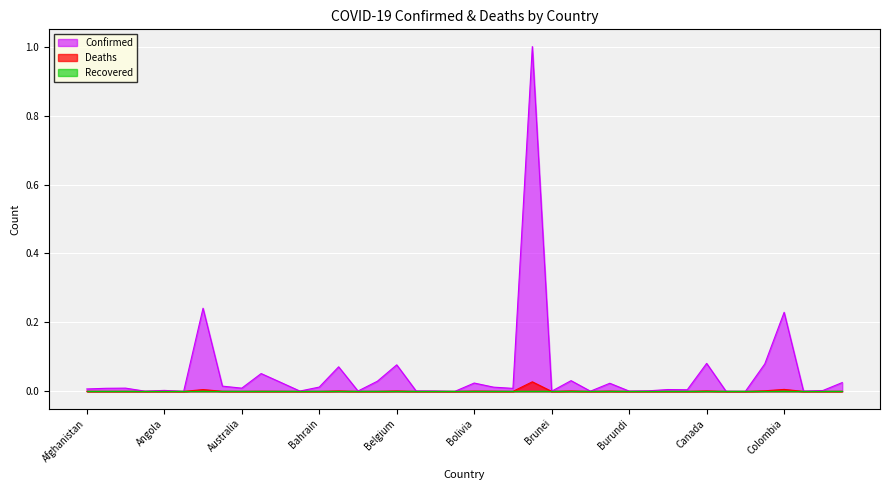

How many interior local valleys does the Deaths series have?

14